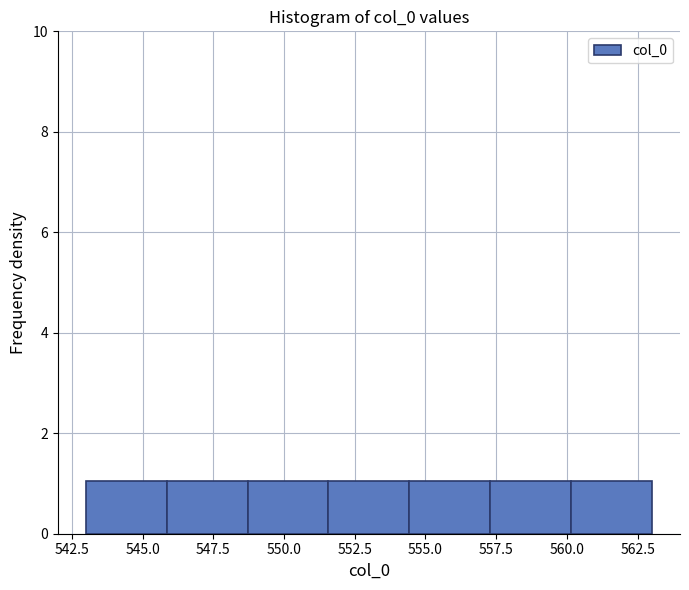

Reading left to right, transcribe this chart: for each bar, give the range it covers on the x-axis and its height. Neither the bar edges nor the heights are printed on the chart, so give them approximately, as read against the axes.

543.0 to 546.0: 1
546.0 to 548.5: 1
548.5 to 551.5: 1
551.5 to 554.5: 1
554.5 to 557.5: 1
557.5 to 560.0: 1
560.0 to 563.0: 1